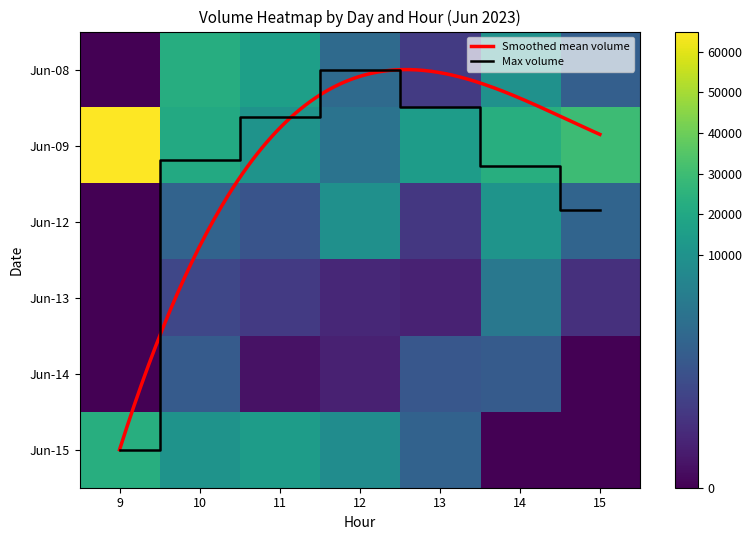

Is the value of 6_9 at 14 greater than the value of 6_12 at 9?

Yes